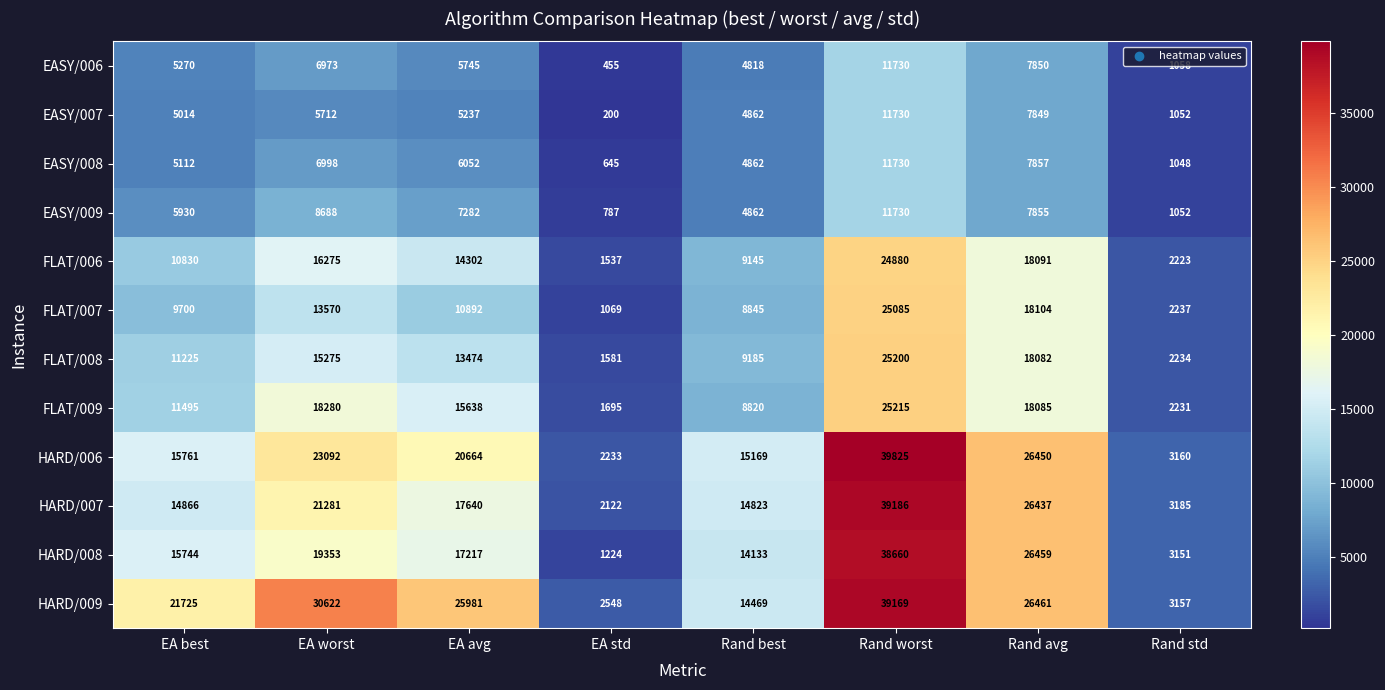

What is the sum of all FLAT/007 values?

89502